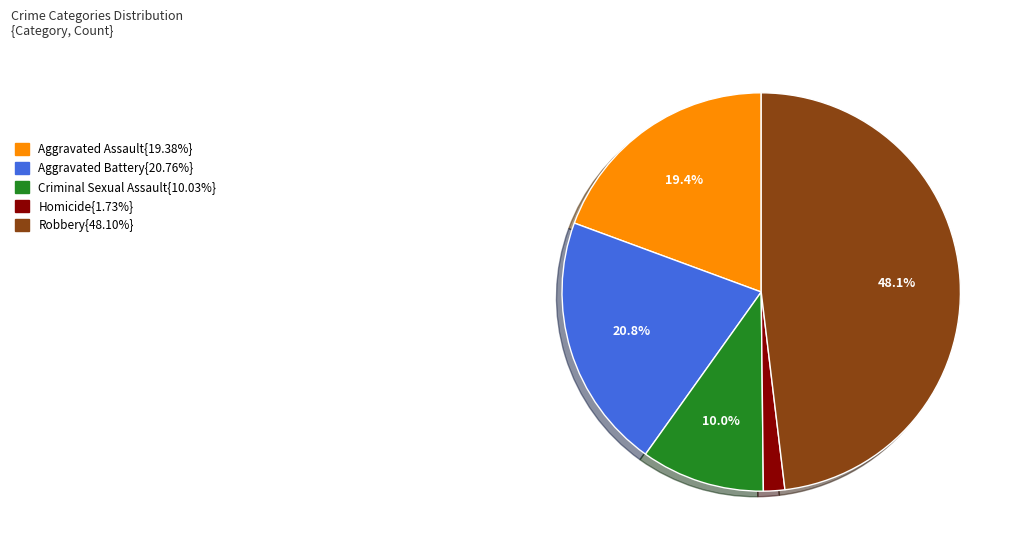

Does any single category account for the majority?

No